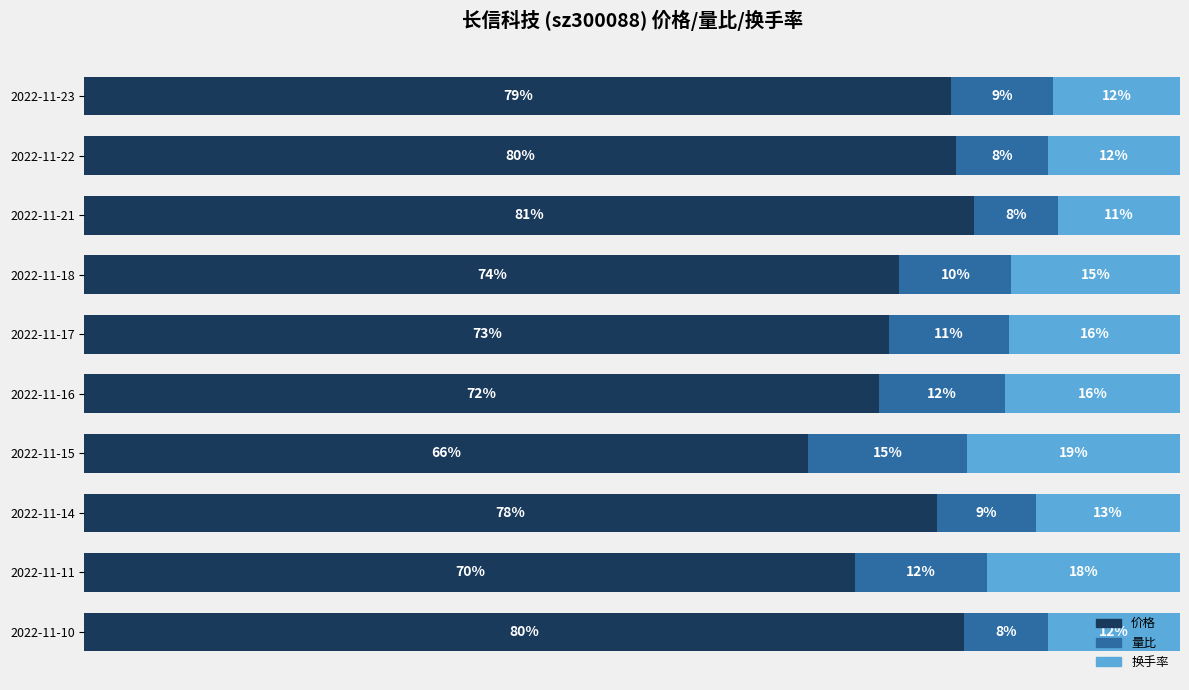

What are all the series names shown in the legend?

价格, 量比, 换手率